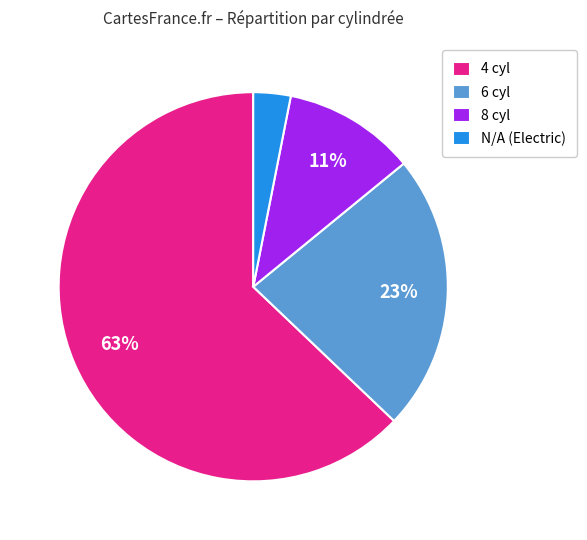

To the nearest percent, what percentage of the pie is N/A (Electric)?

3%